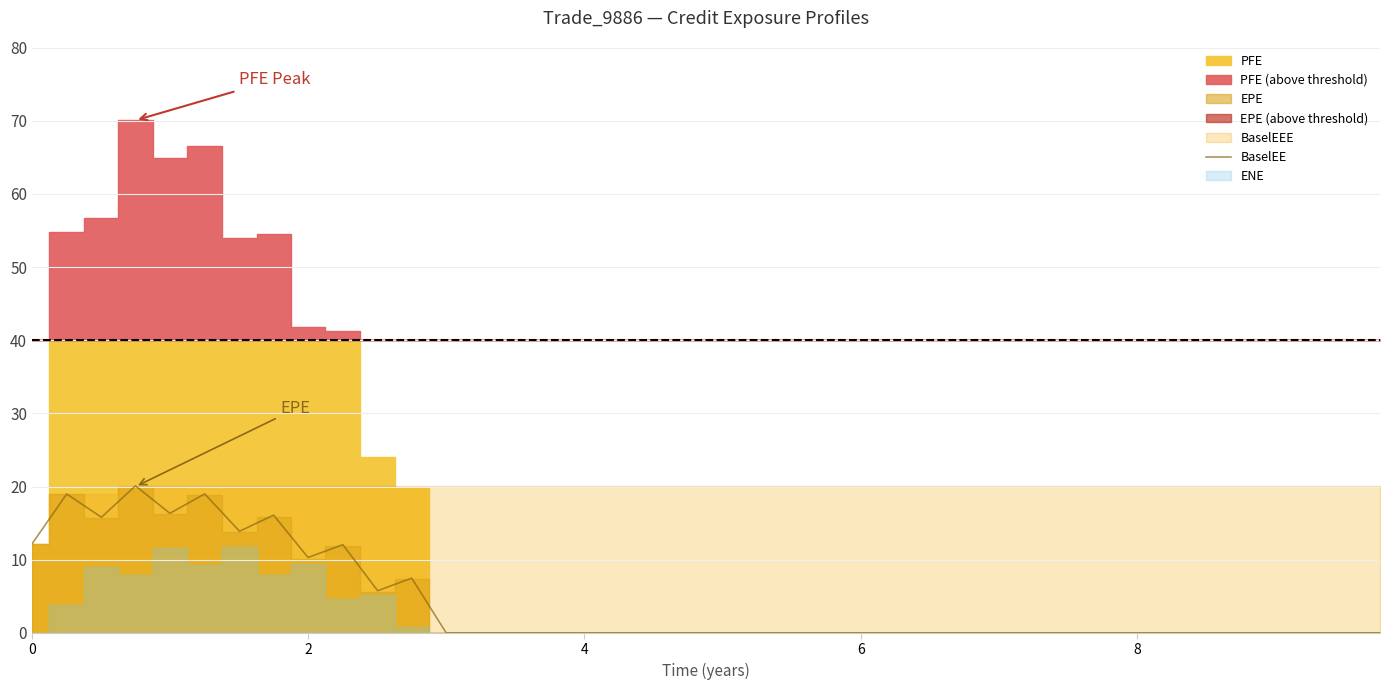

What is the sum of all values?

167.9